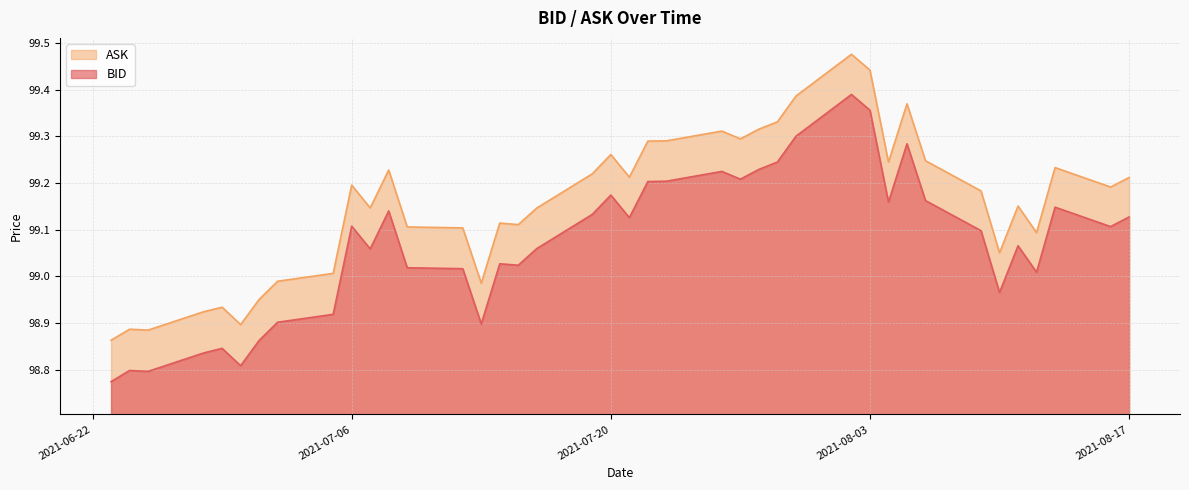

Is it true that ASK equals 56.6 at 2021-08-10?

False